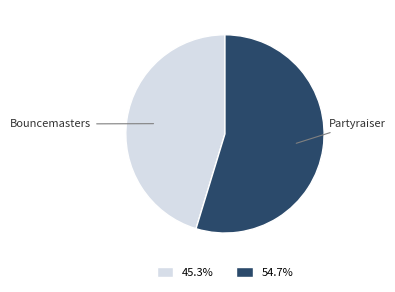

Which category accounts for the majority?

Partyraiser